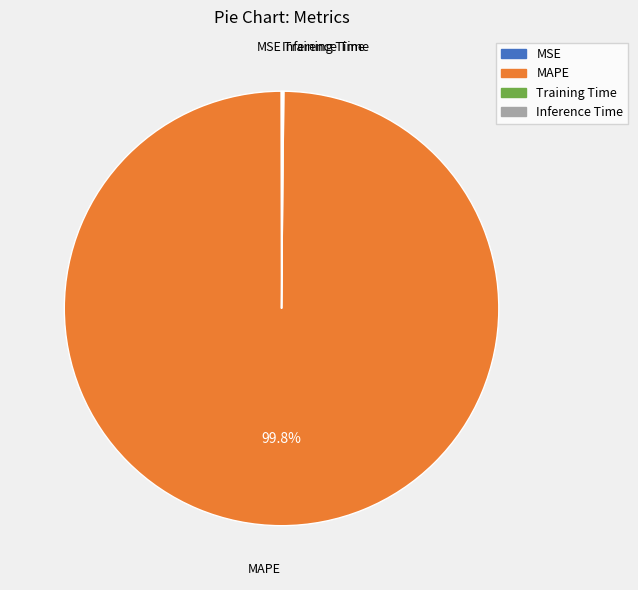

Which slice is the largest?

MAPE